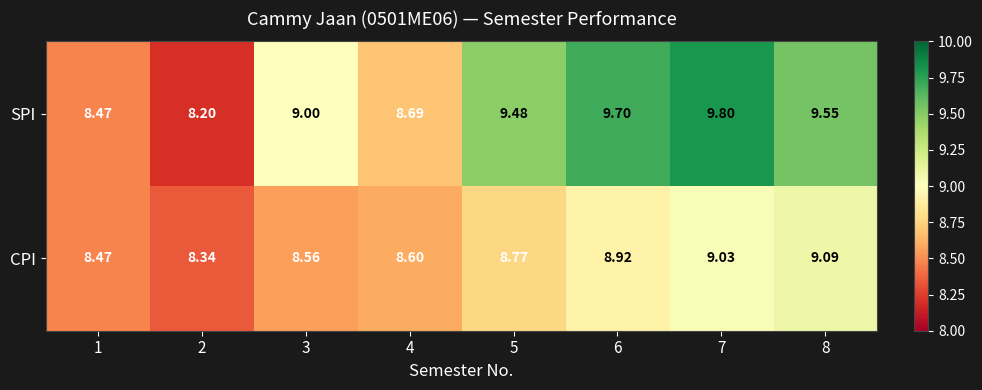

Between 3 and 4, which series saw the biggest shift?

SPI